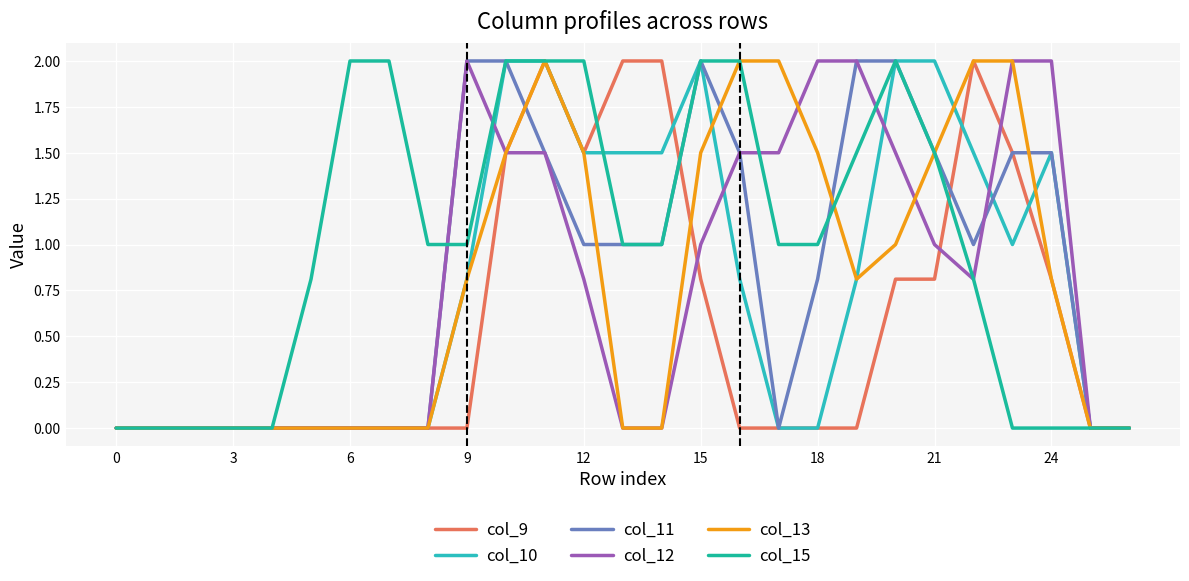

In col_11, how many points are higher than both neighbors (excluding endpoints)?

1